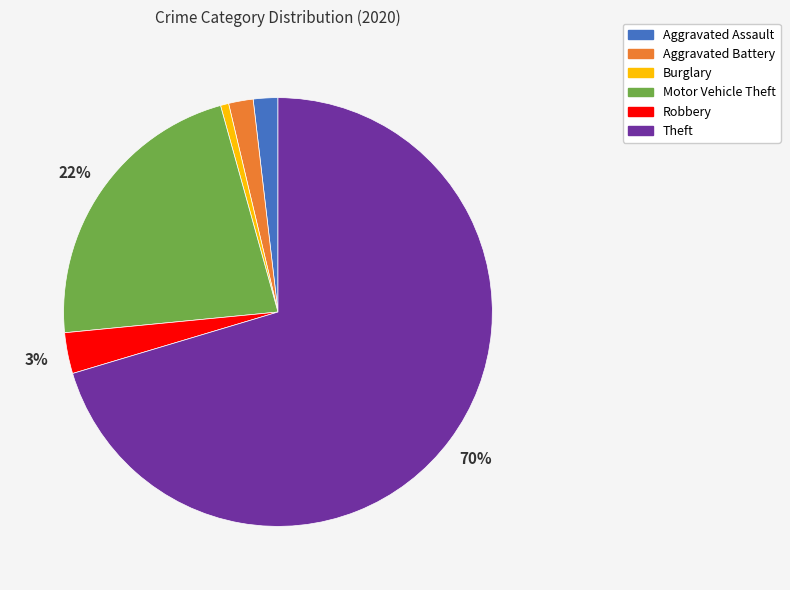

Is it true that Aggravated Battery is 2% of the pie?

True